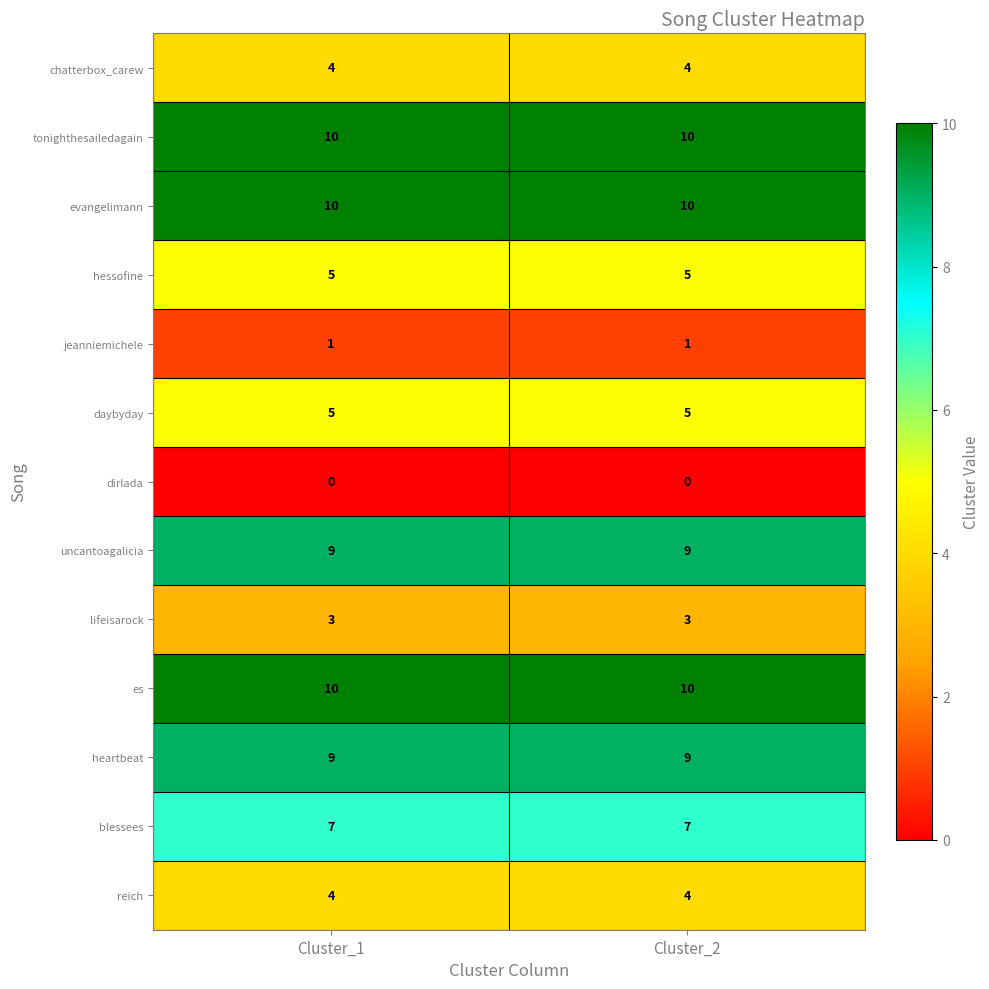

At how many categories does at least one series exceed 9?

2